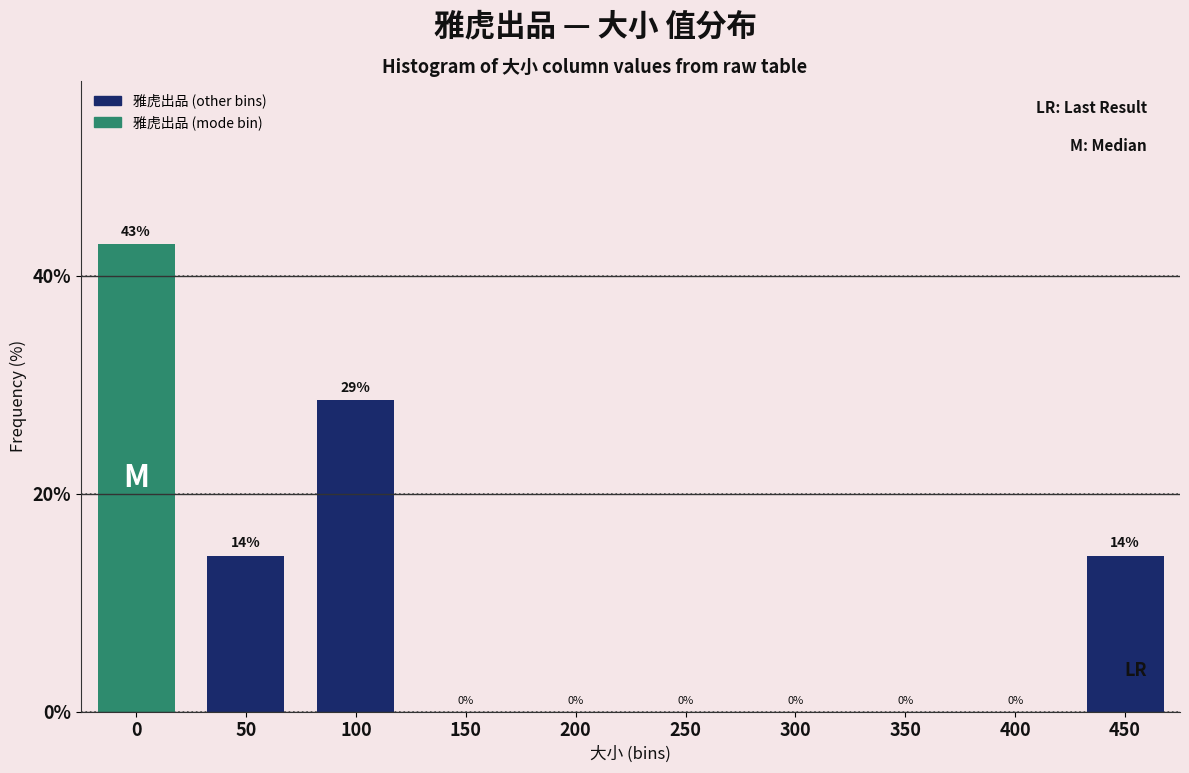

What is the sum of all values?

100.0